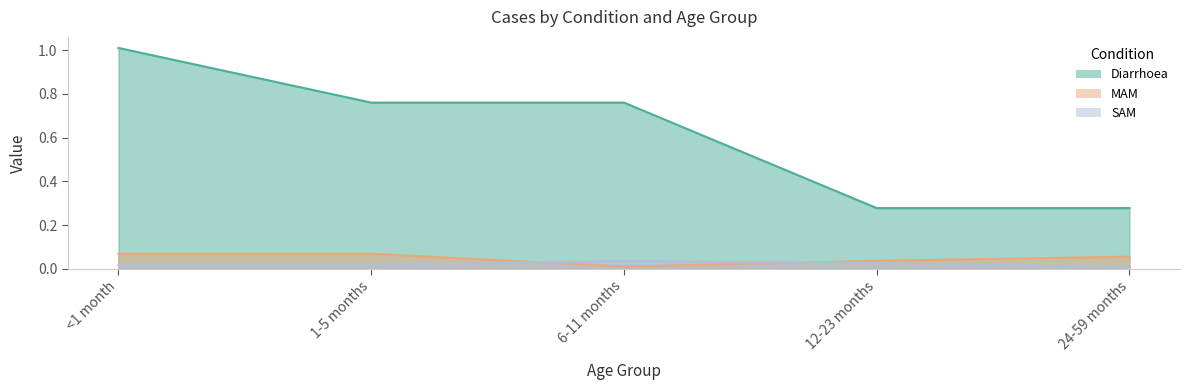

True or false: MAM has more than 0 points higher than both neighbors.

False